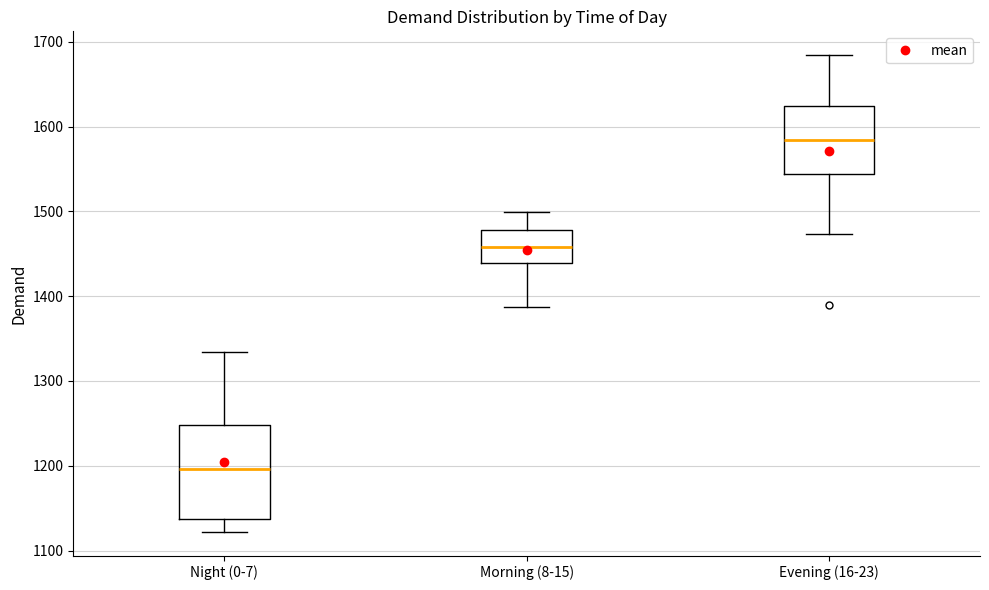

Which box's median line is the lowest?

Night (0-7)